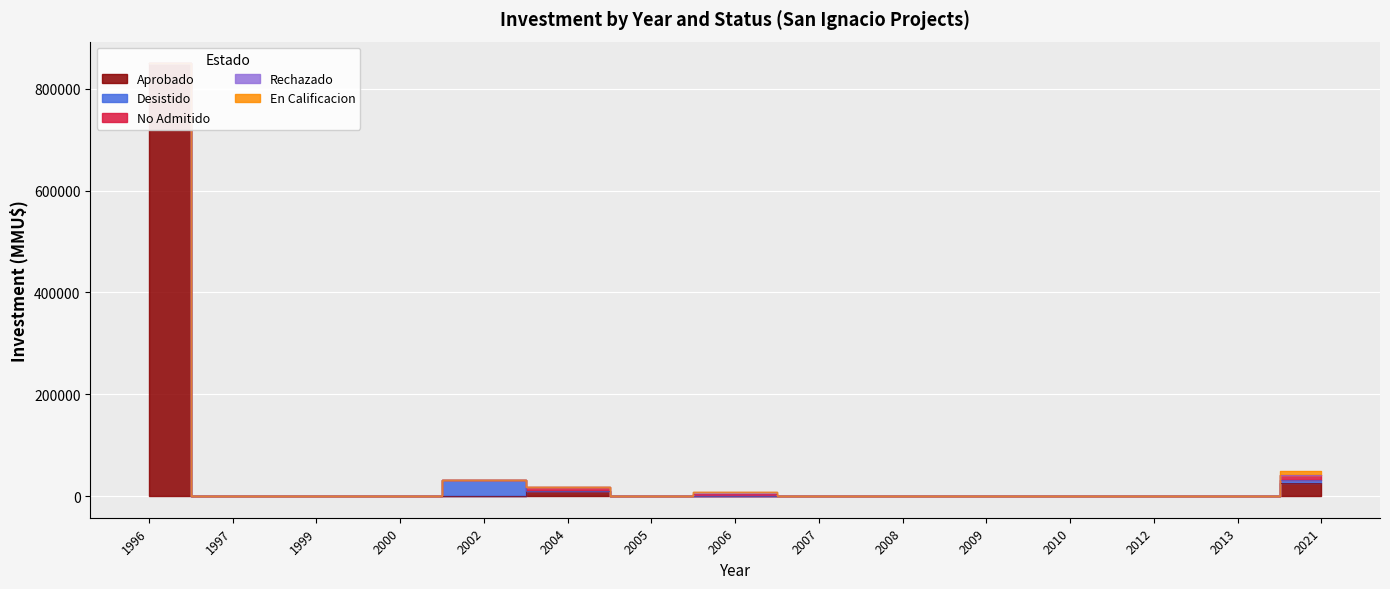

True or false: No Admitido and En Calificacion cross at least once.

False